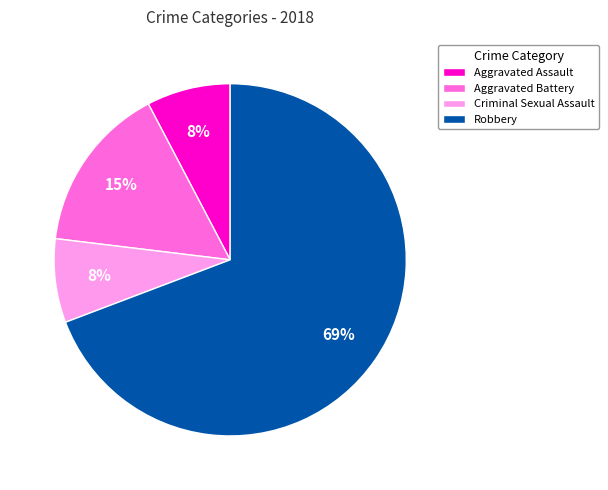

What percentage is the Criminal Sexual Assault slice, to the nearest percent?

8%